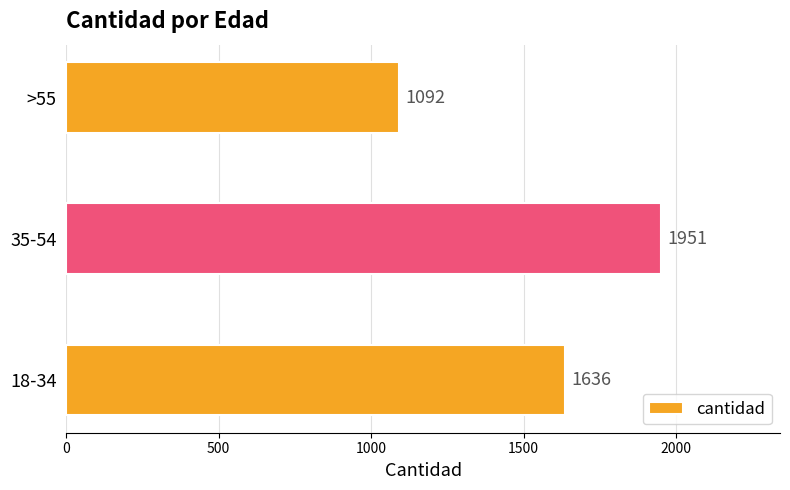

What is the average value?

1560